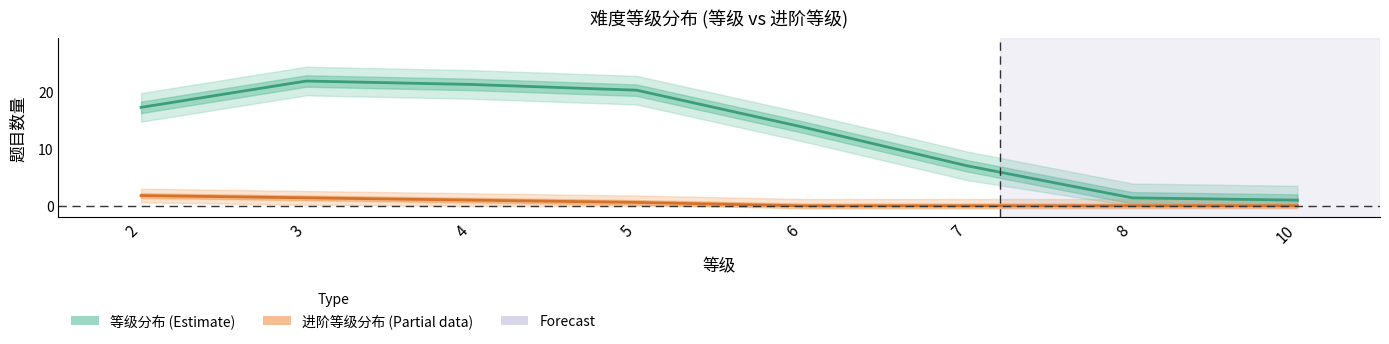

Count the 进阶等级分布 (Partial data) values in the range 0 to 1.

6